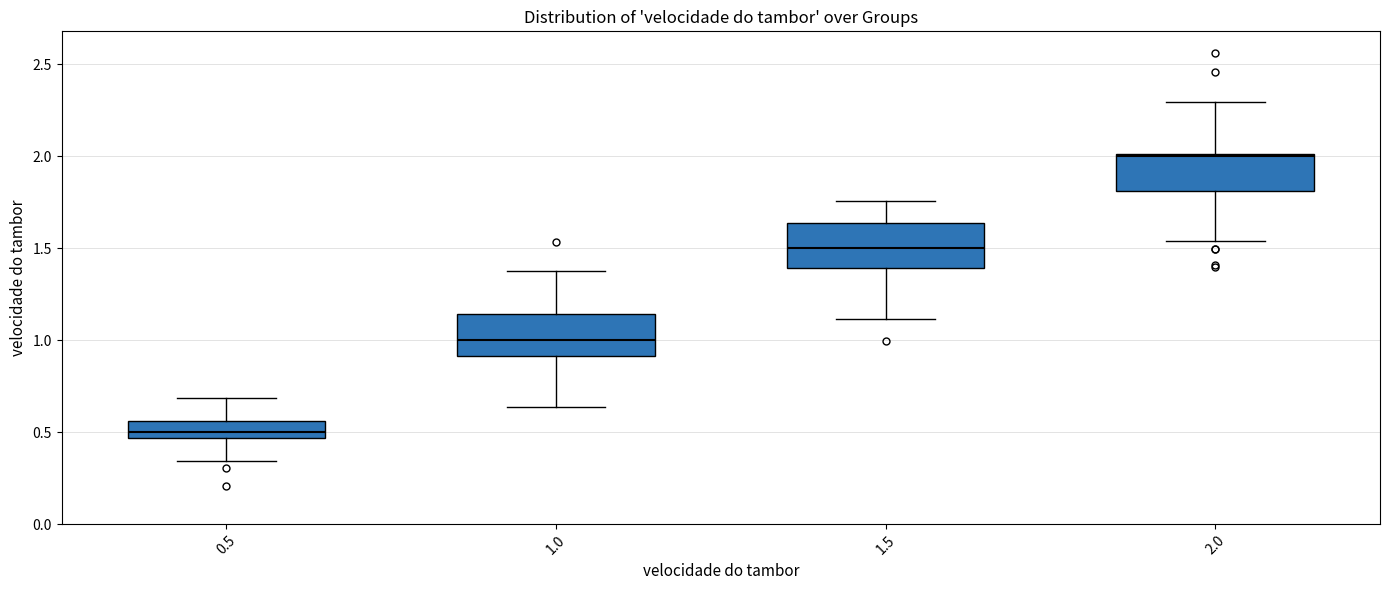

Which box's median line is the highest?

2.0